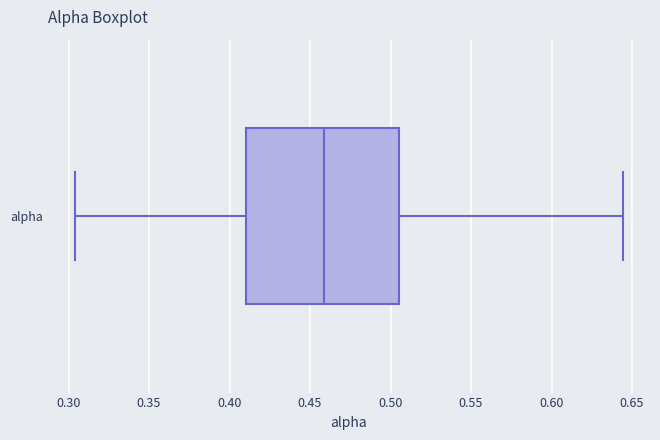

Read this box plot against the x-axis: the position of the median line, the range covered by the box, and the ends of both whiskers. The values are not printed on the chart, so give them approximately, as read against the axis.

median 0.460, box 0.410 to 0.505, whiskers 0.305 to 0.645